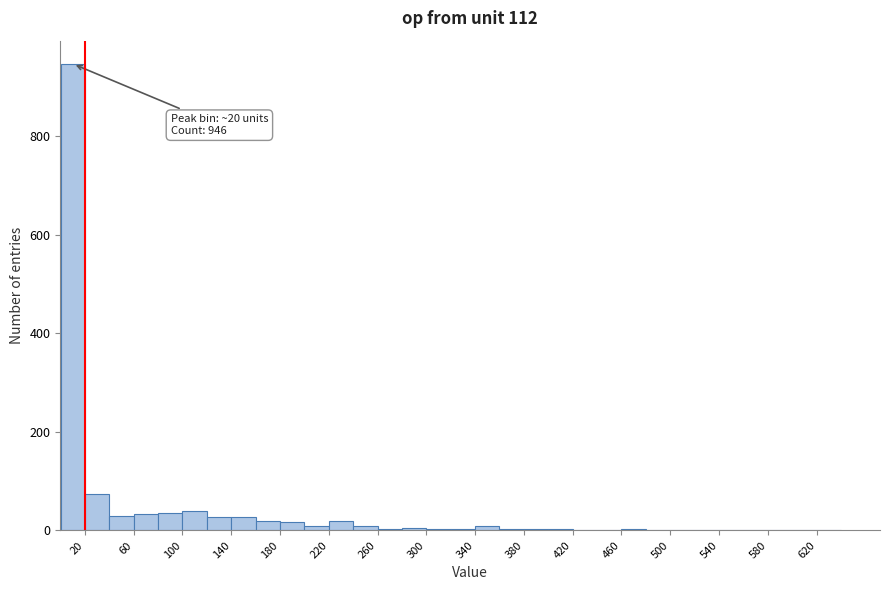

Read against the x-axis, roughly where is the centre of the tallest bar?

10